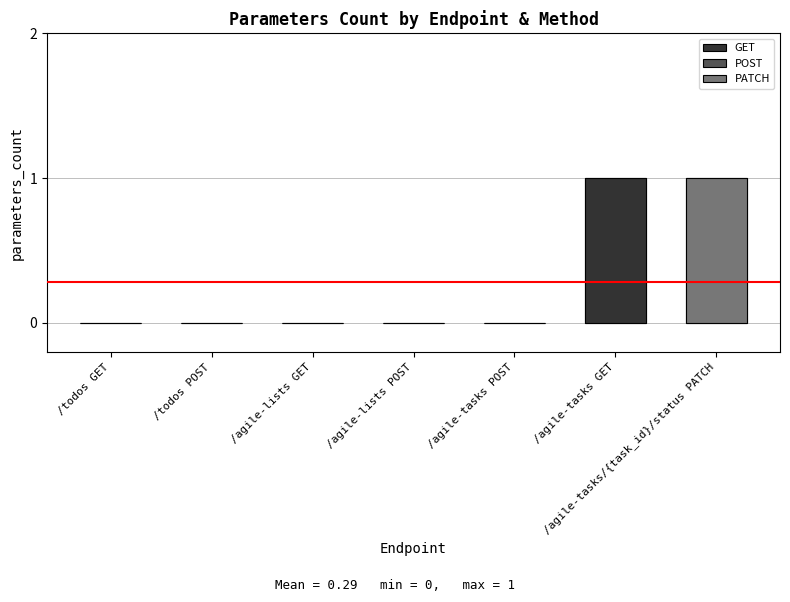

At which category does the chart reach its minimum across all series?

/todos GET